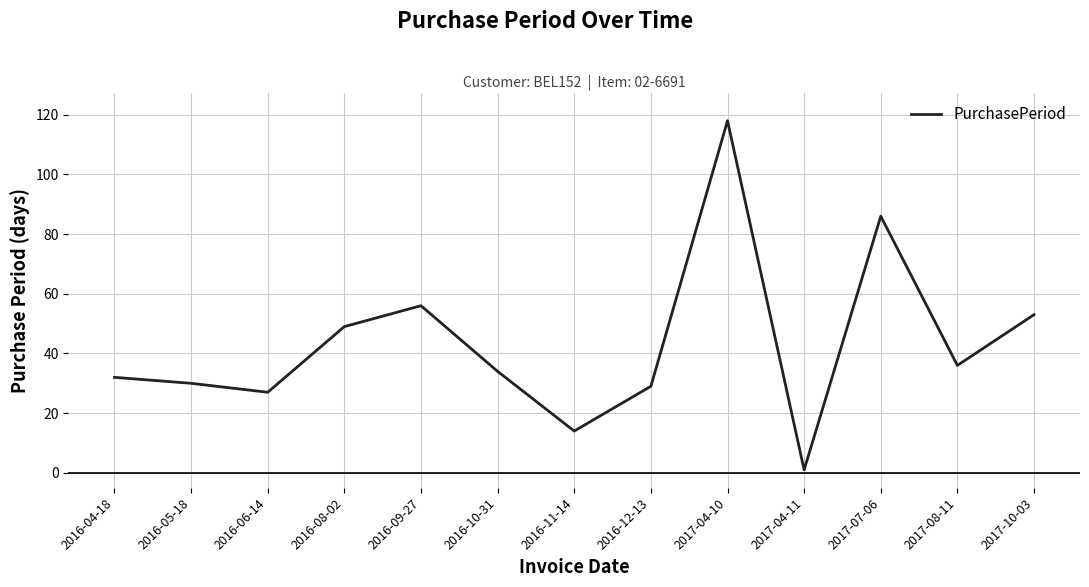

Is this an area chart (filled region under the line)?

No